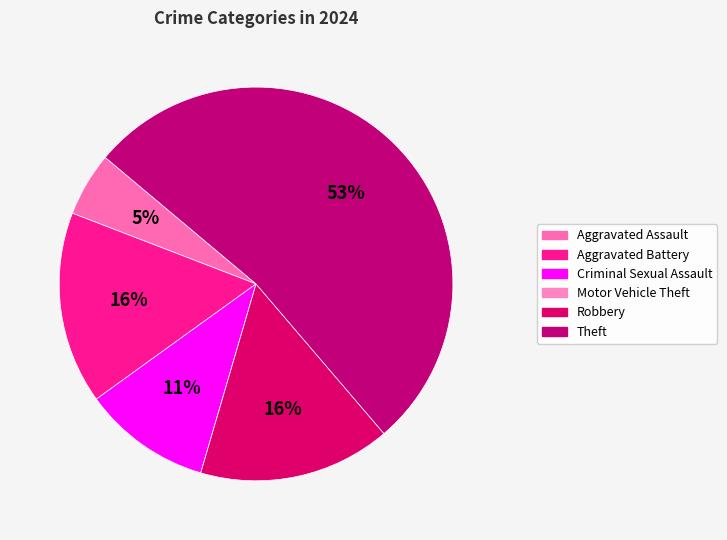

Which slice is the largest?

Theft